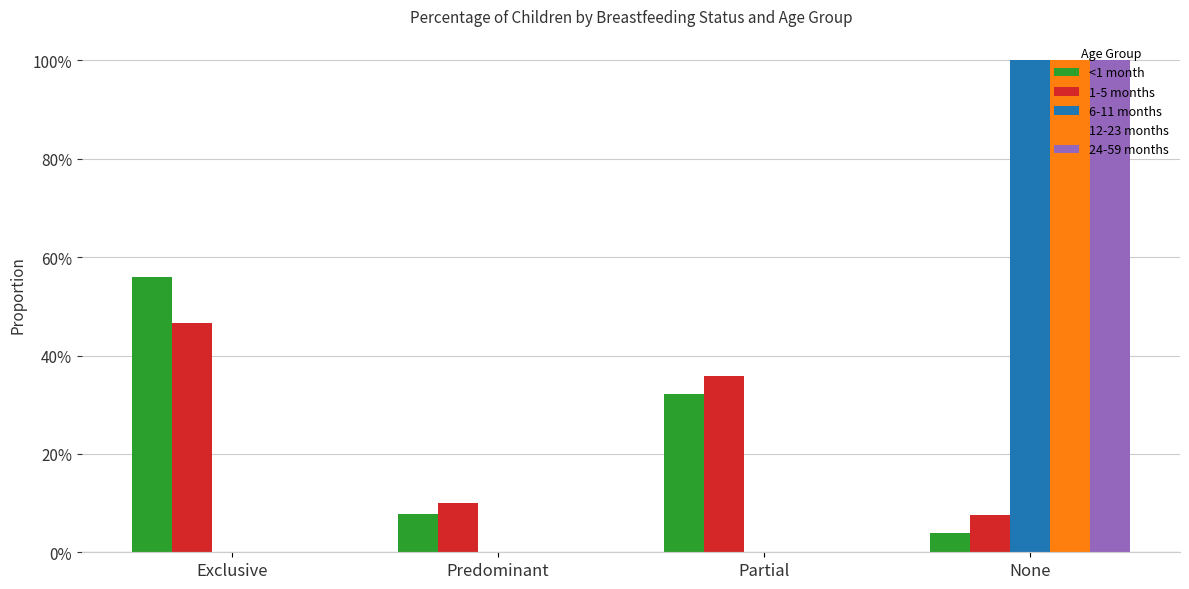

What is the label of the 2nd bar from the left?

Predominant